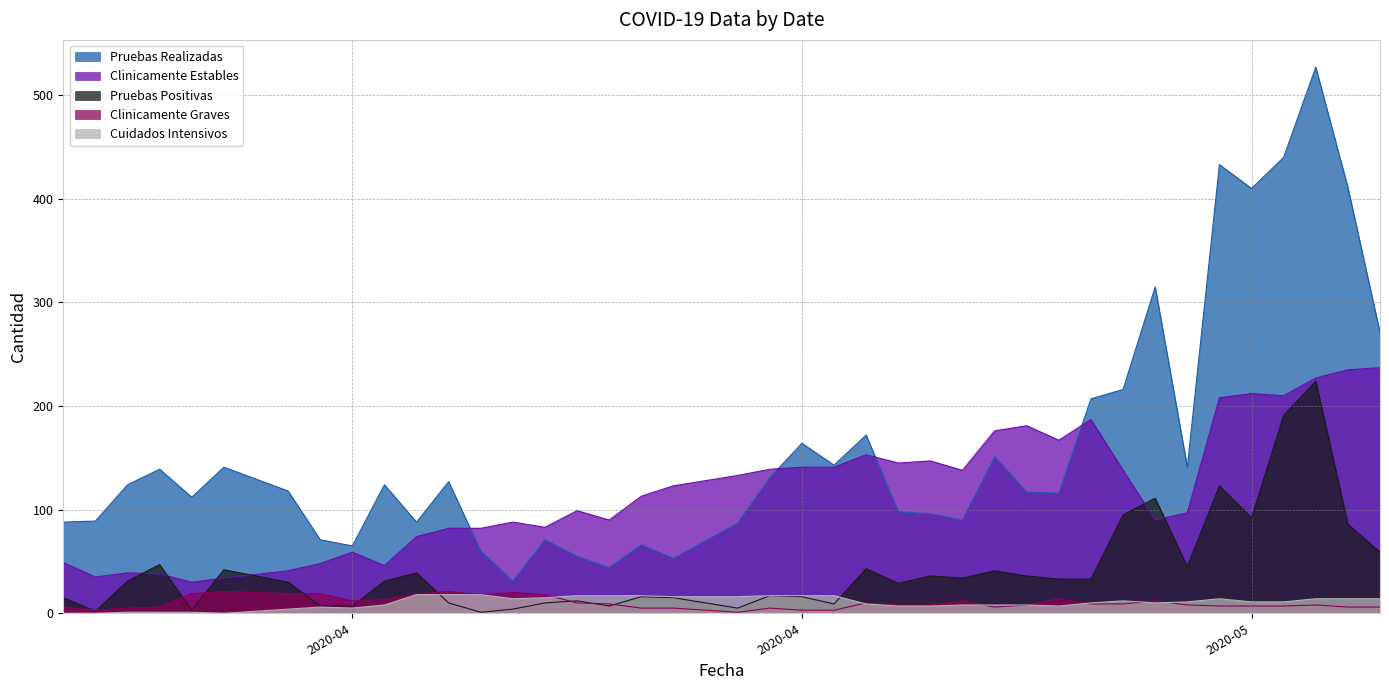

What value does the Clinicamente Graves series have at 2020-04-16?

5